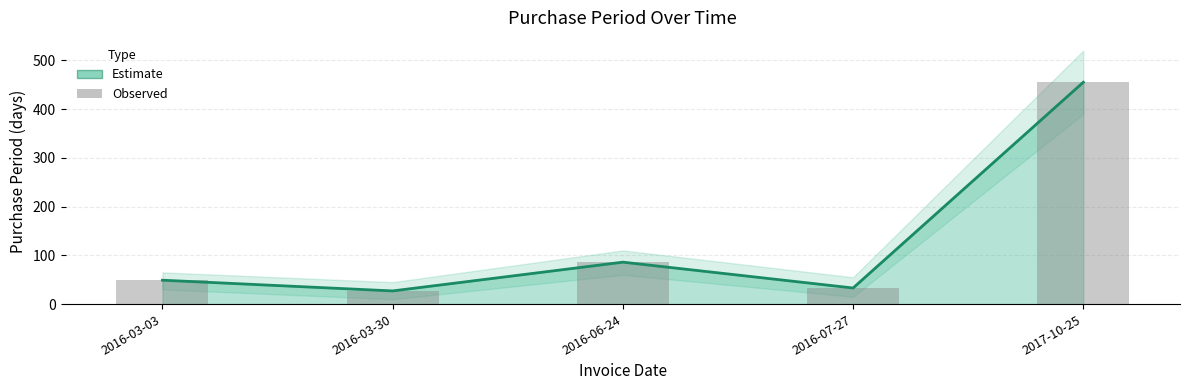

How many values are below 49?

2